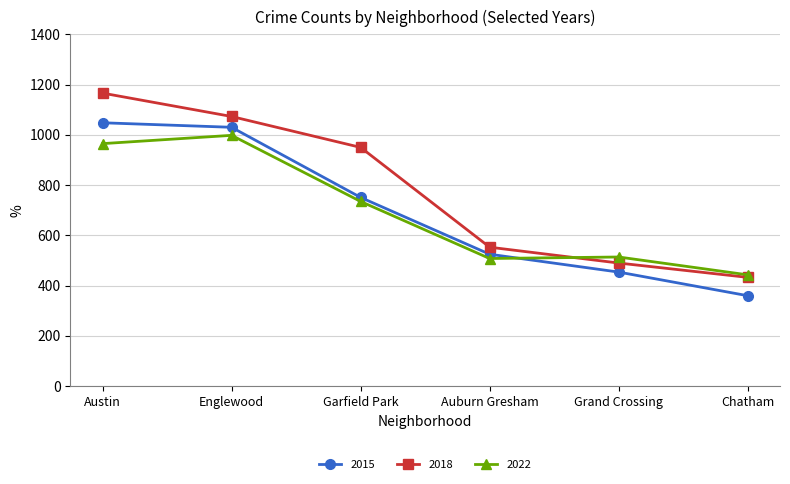

How many times do 2022 and 2015 cross each other?

1